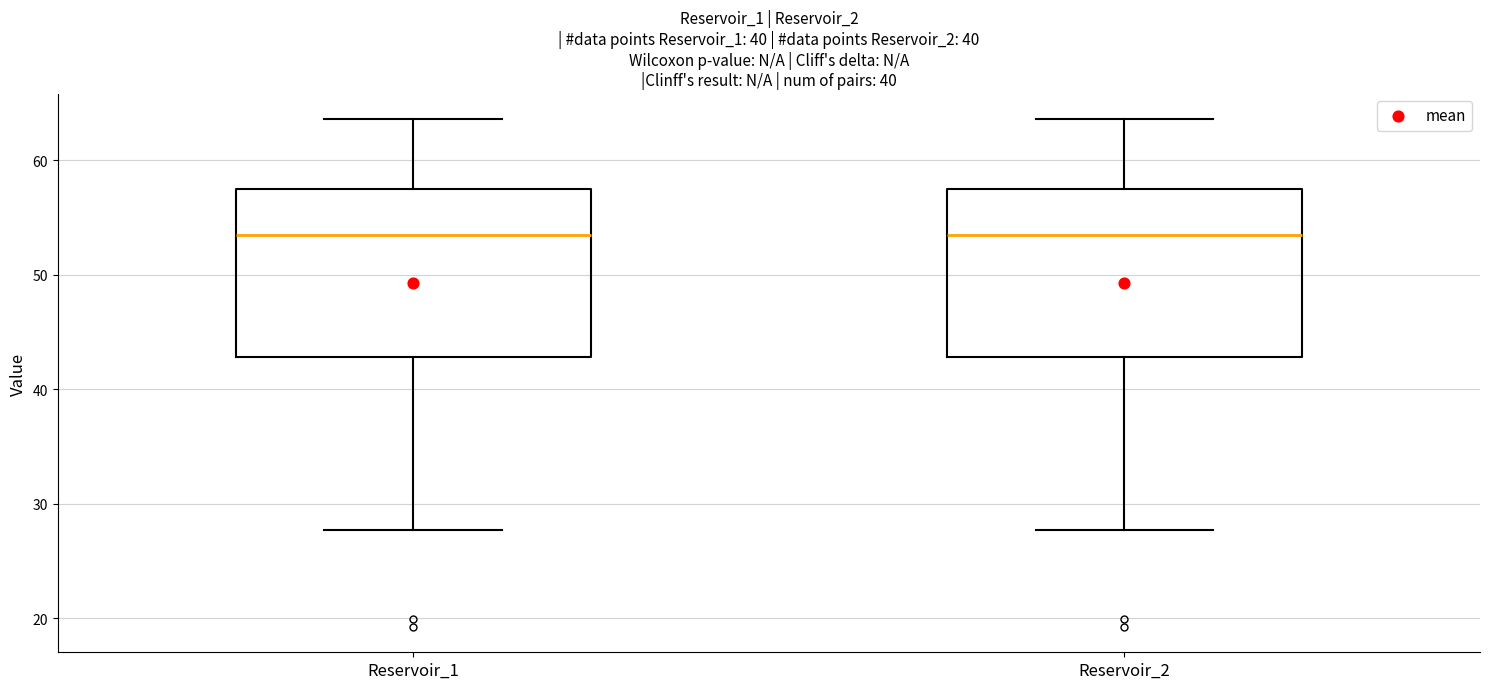

Reading left to right, transcribe this box plot: for each box, give where its median line is, the range the box spans, and where its two whiskers end, as read against the y-axis. The values are not printed on the chart, so give them approximately, as read against the axis.

Reservoir_1: median 53, box 43 to 58, whiskers 28 to 64
Reservoir_2: median 53, box 43 to 58, whiskers 28 to 64